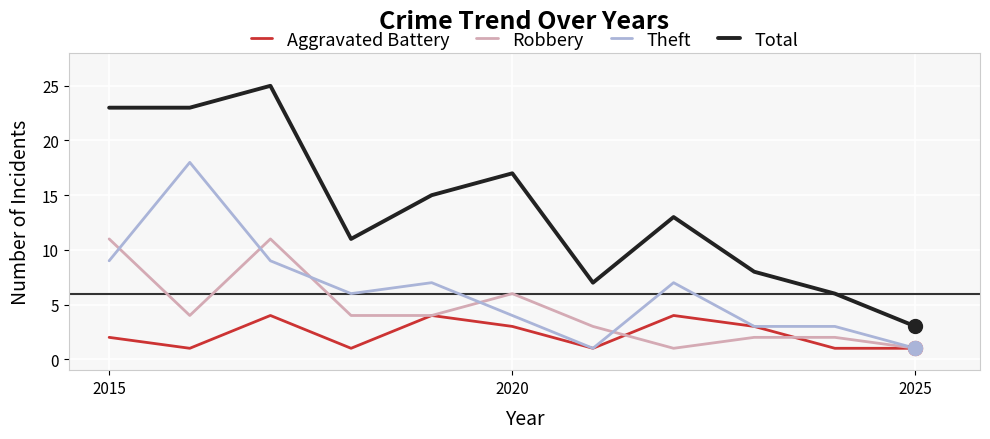

Which series has the largest total across all categories?

Total